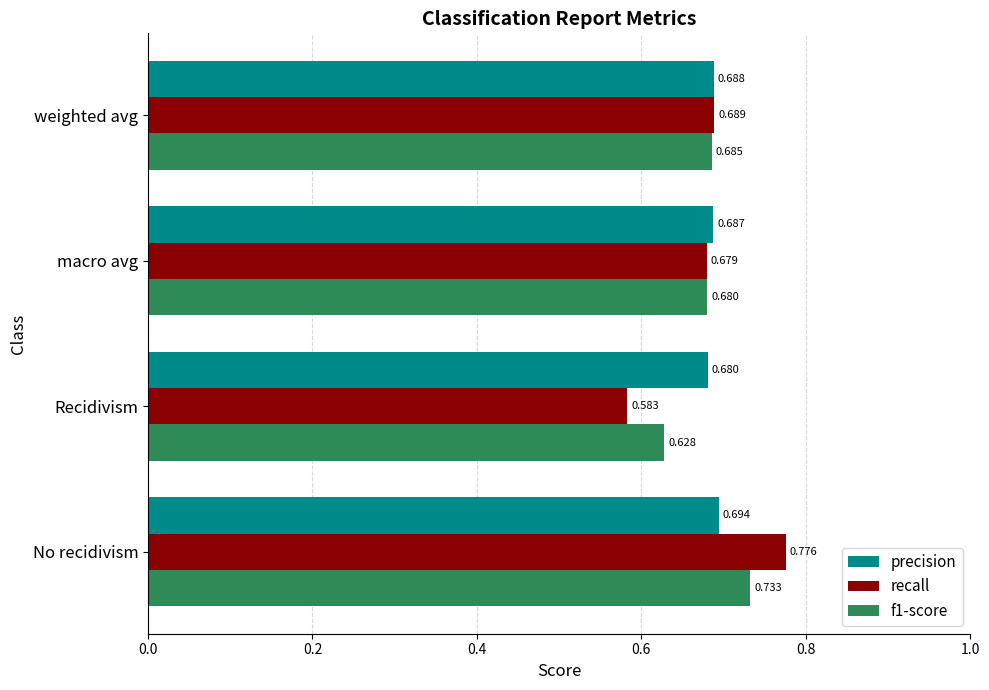

Which series has the largest total across all categories?

precision